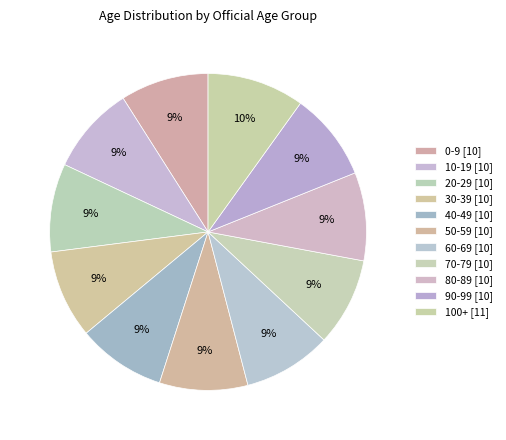

How many slices are in this pie chart?

11